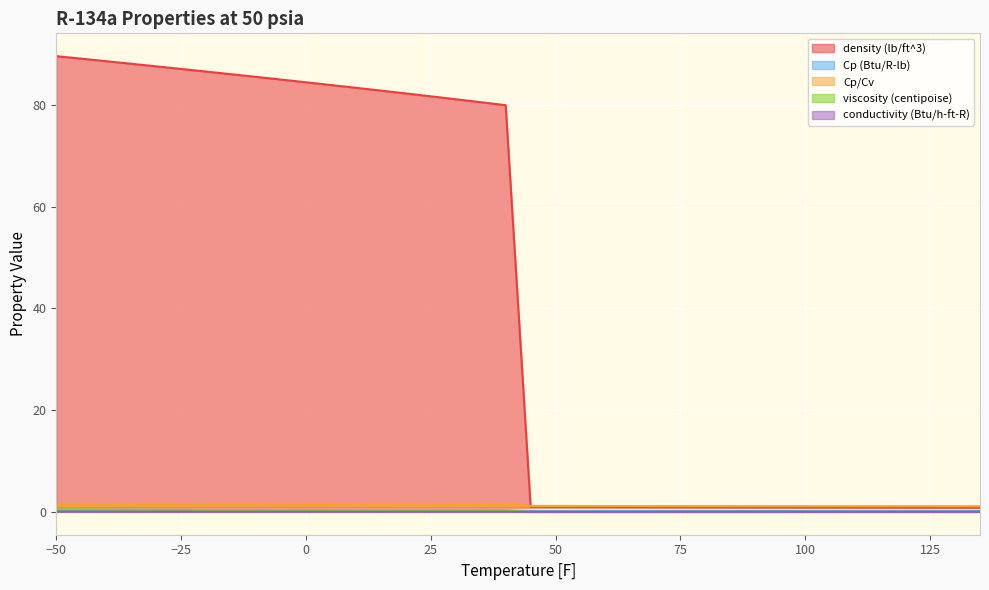

What is the spread (max minus min) of values at -10?

85.4